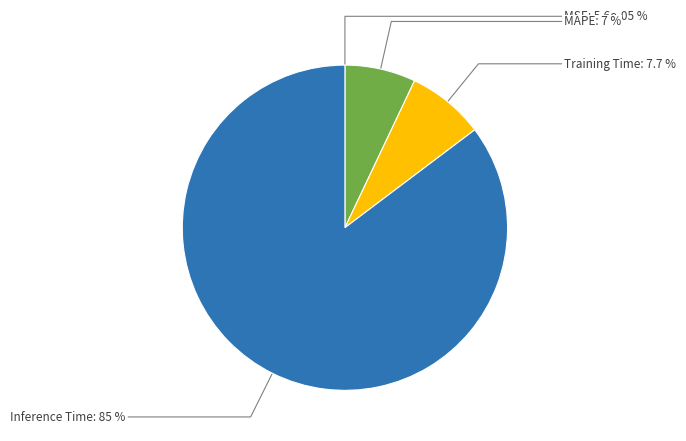

Which slice is the largest?

Inference Time